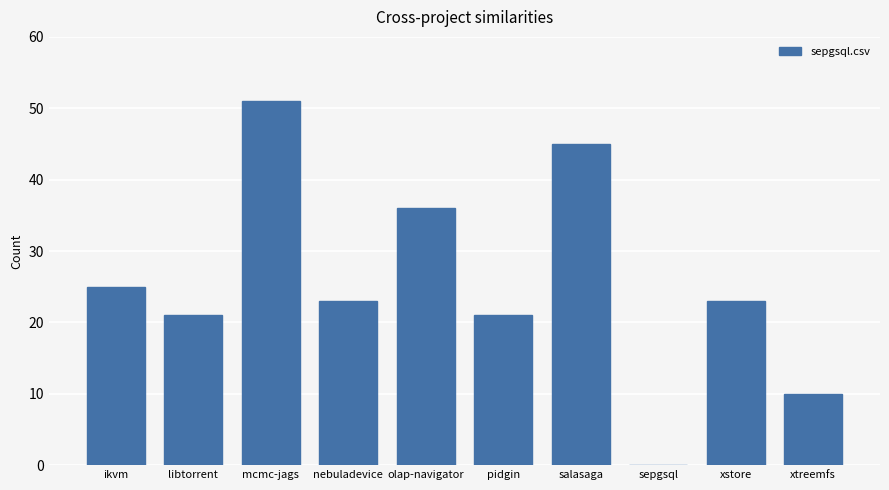

What is the sum of the values at mcmc-jags and pidgin?

72